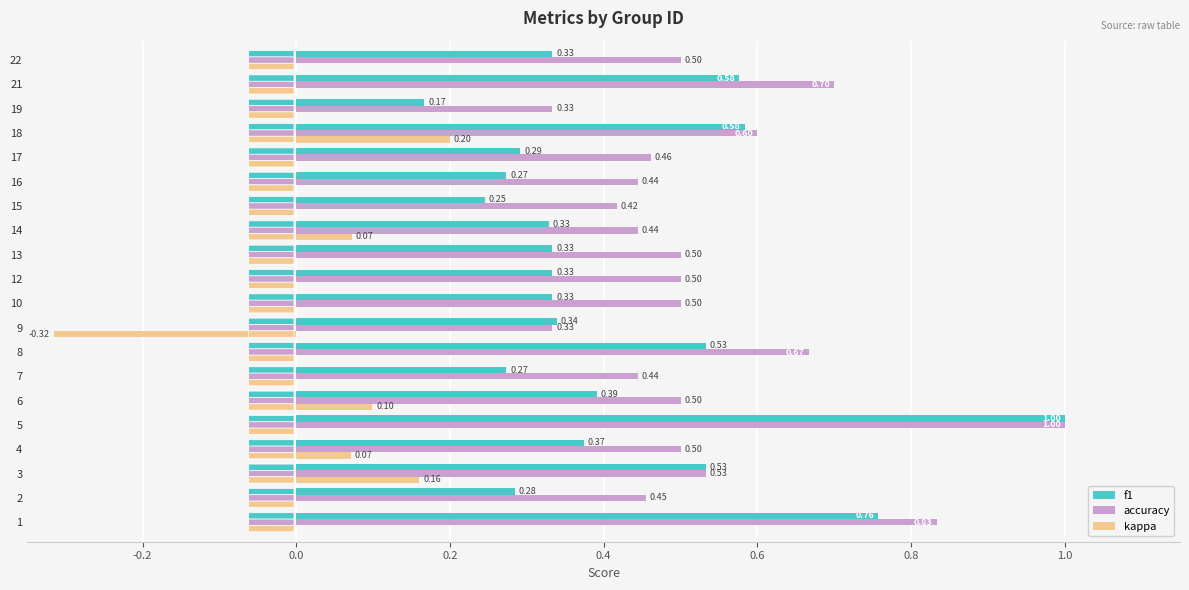

Is the value of kappa at 16 greater than the value of accuracy at 13?

No